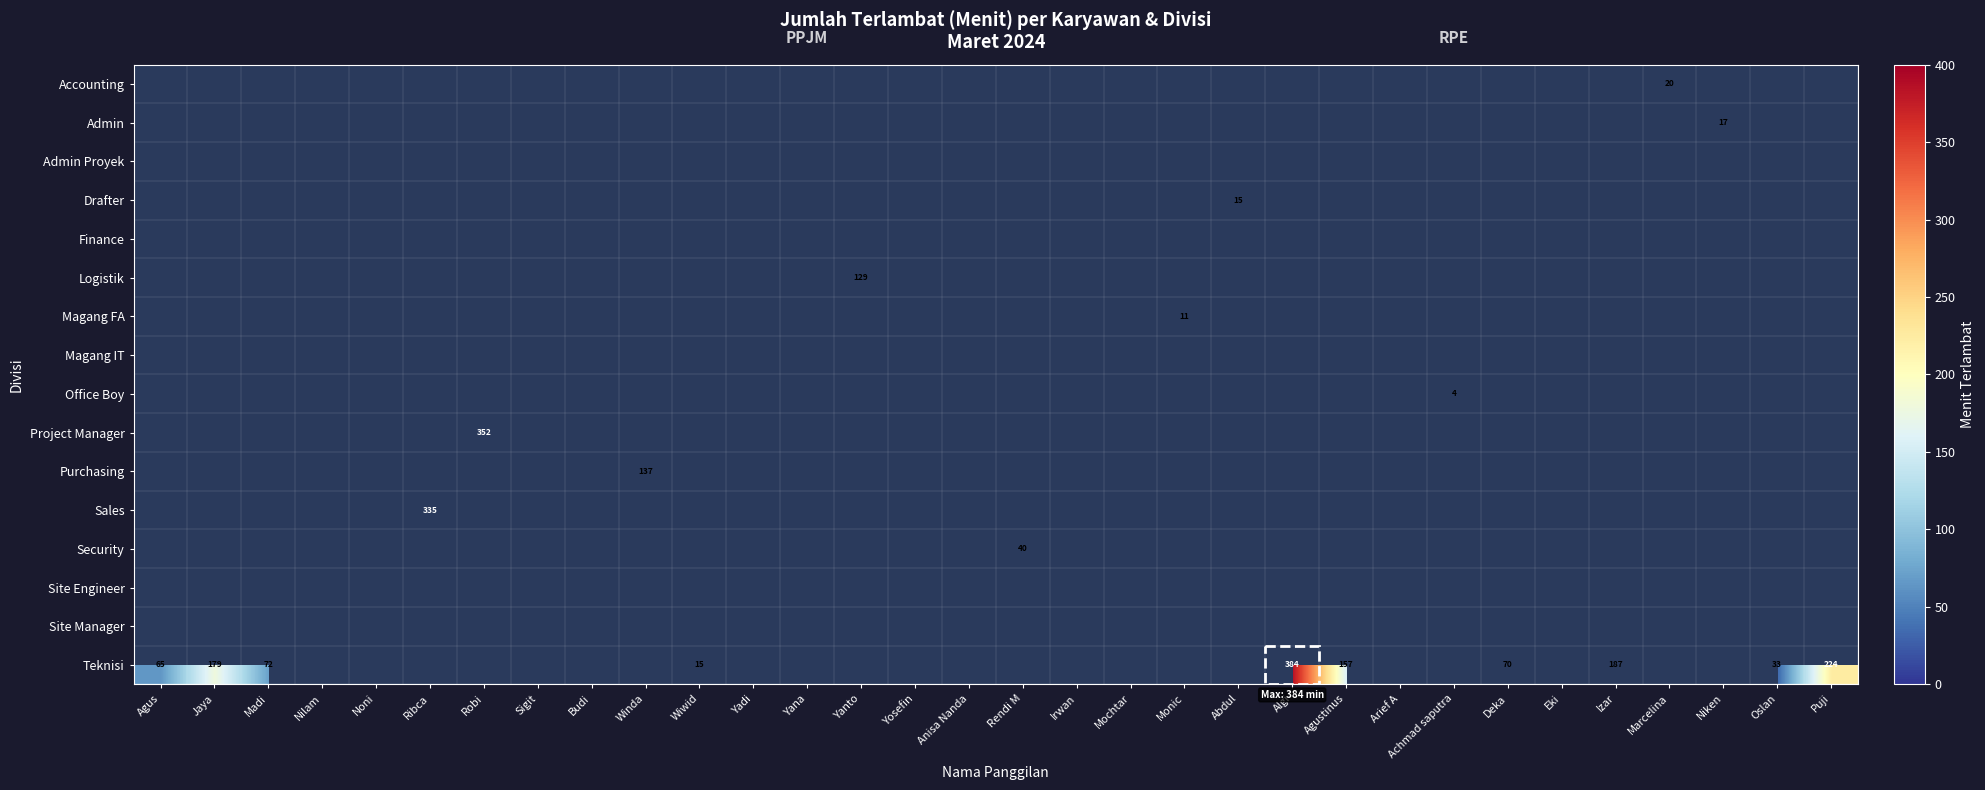

How many categories are shown in the chart?

32